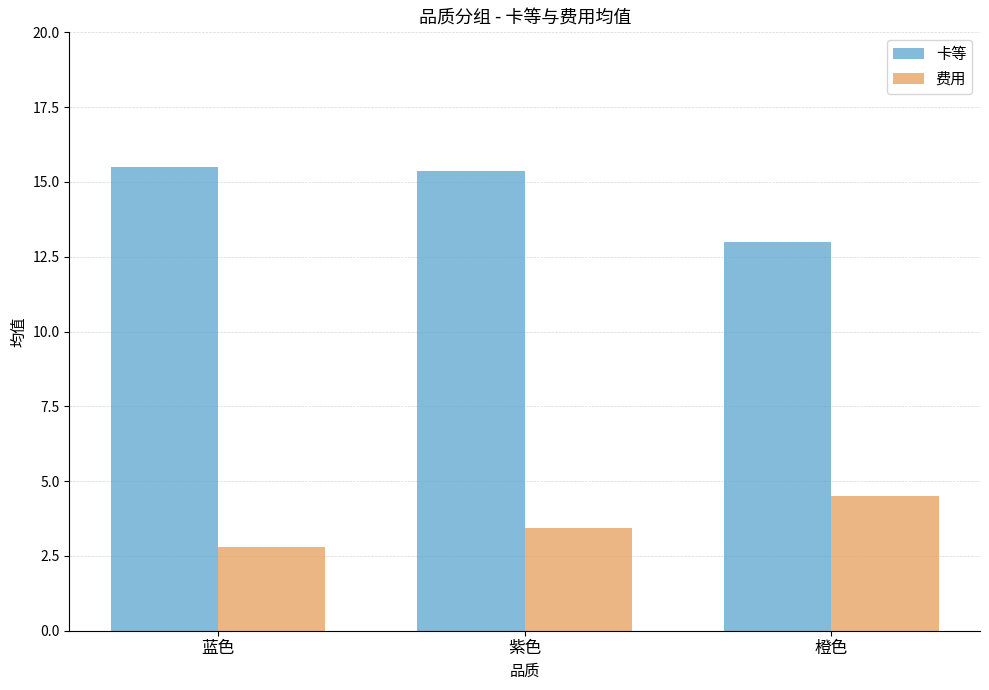

Count the number of data series in this chart.

2